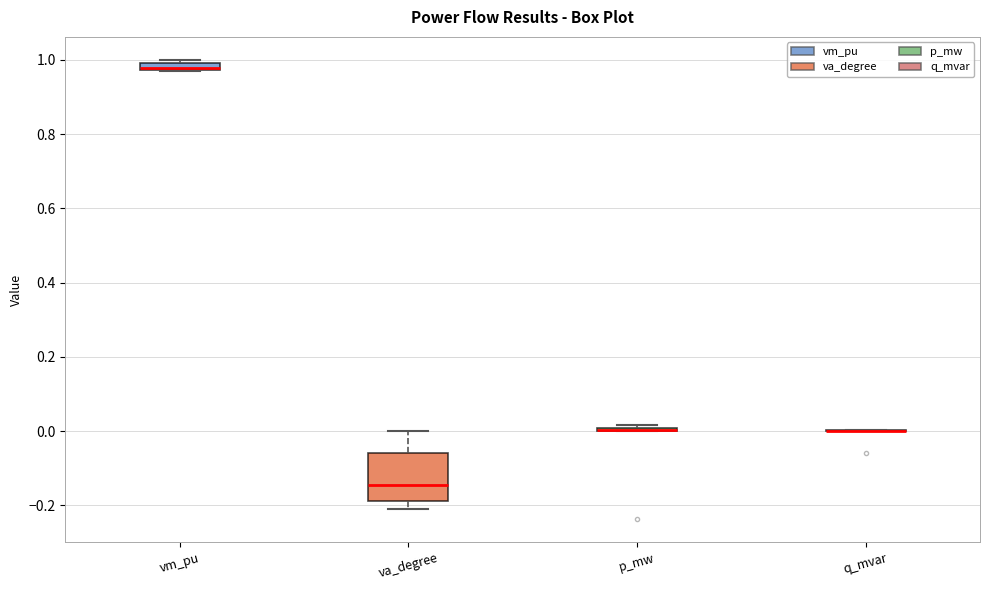

Which box is the tallest, from its lower edge to its upper edge?

va_degree